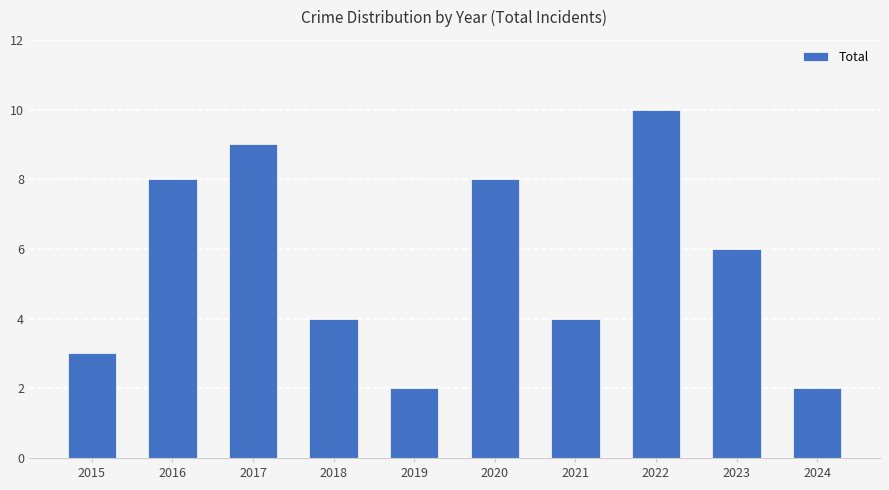

Count the number of data series in this chart.

1